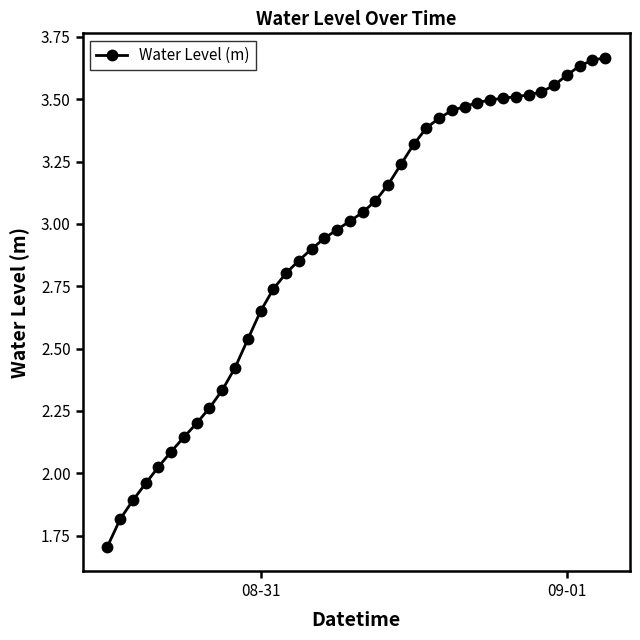

What is the difference between the second highest and second lowest values?

1.8